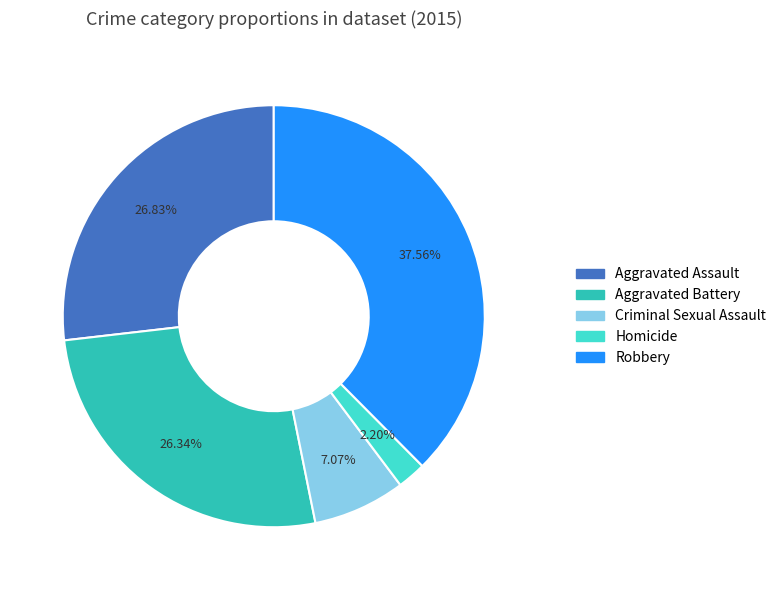

True or false: Aggravated Assault accounts for 19% of the total.

False